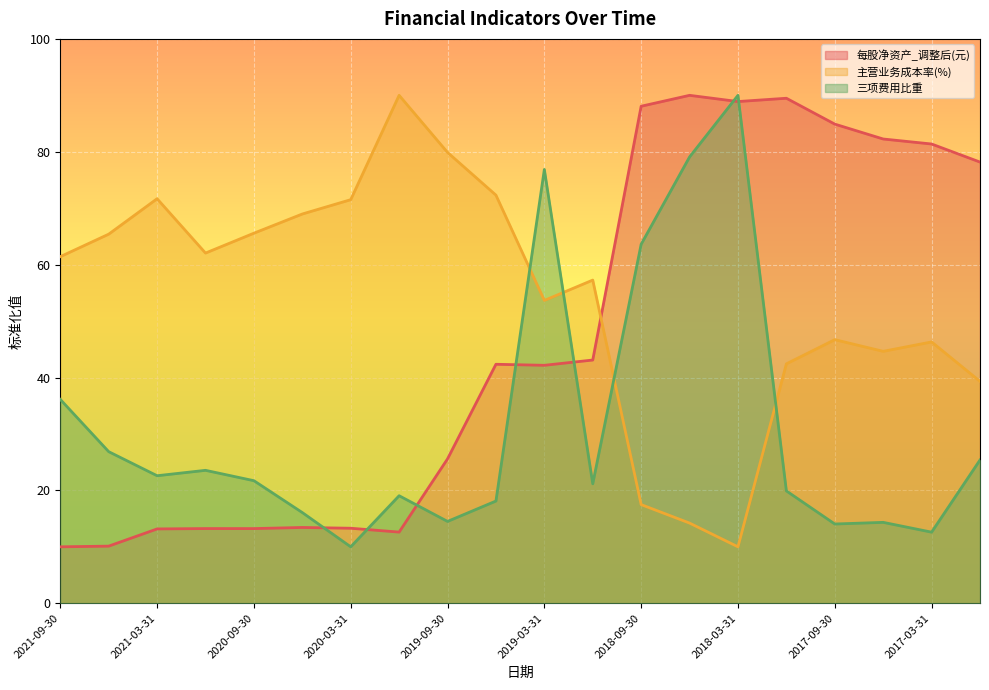

What is the minimum value for 三项费用比重?

10.0